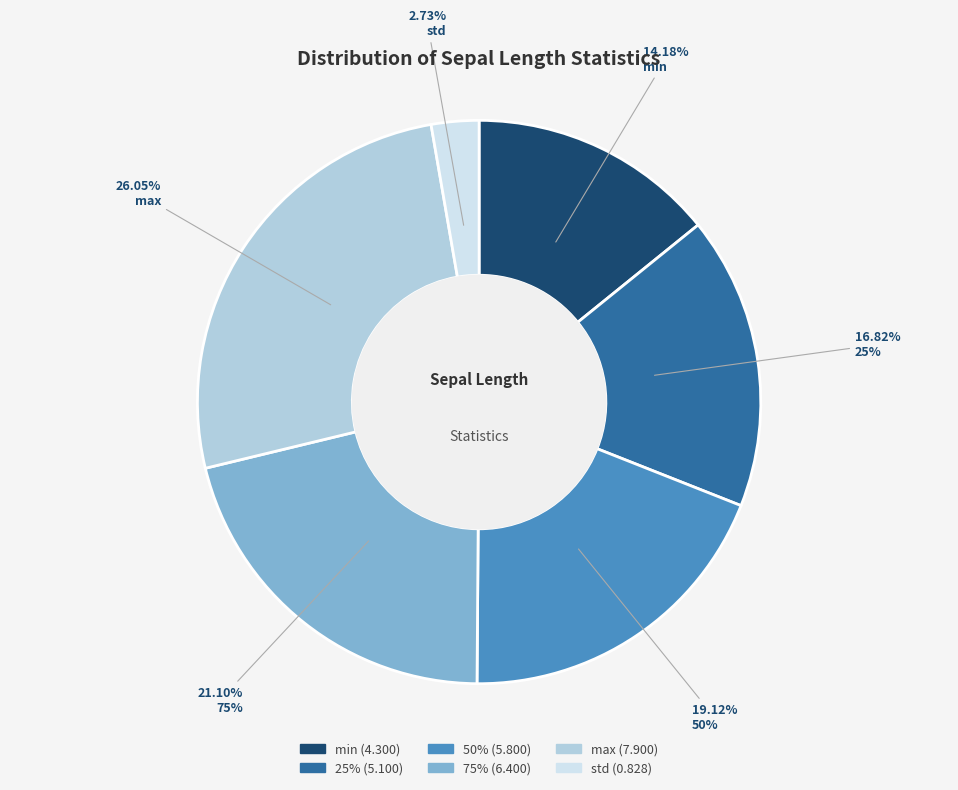

Which slice is the largest?

max